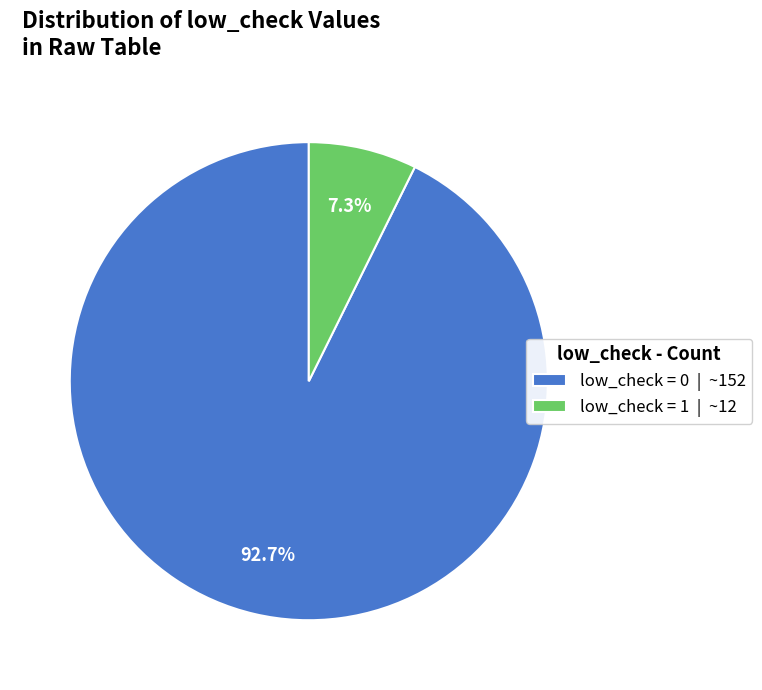

What percentage is NOT represented by low_check = 0?

7.3%